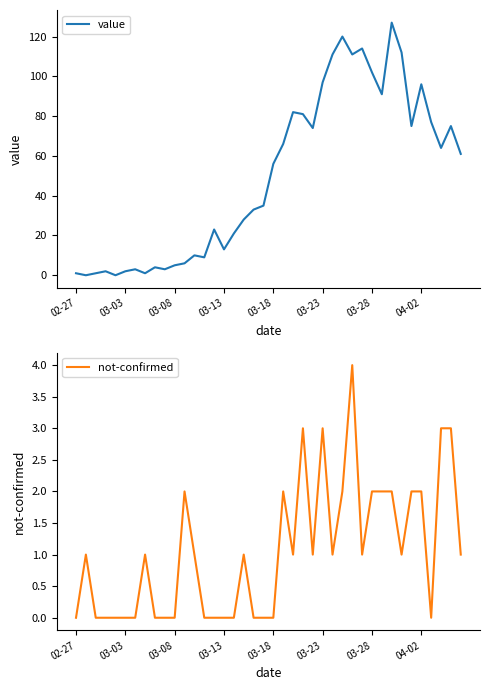

Does the chart have visible grid lines?

No